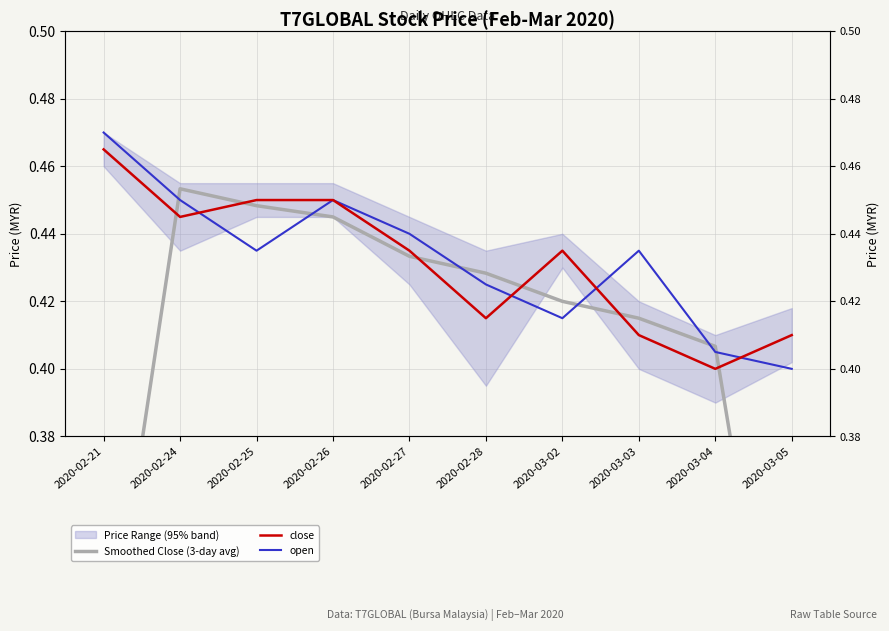

List the labels in order of close value, largest first.

2020-02-21, 2020-02-25, 2020-02-26, 2020-02-24, 2020-02-27, 2020-03-02, 2020-02-28, 2020-03-03, 2020-03-05, 2020-03-04